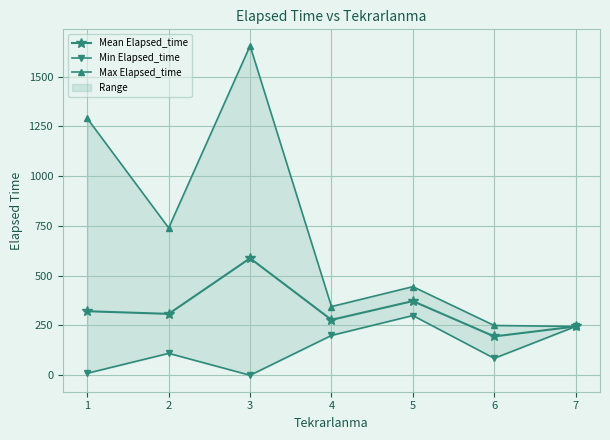

The Mean Elapsed_time series shows 458.8 at 2. True or false?

False